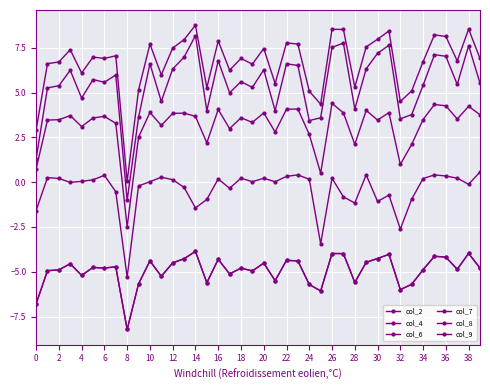

Reading left to right, extract all data points from this chart.

col_2: 2.9	6.6	6.7	7.4	6.1	7.0	6.9	7.1	0.1	5.1	7.7	6.0	7.5	8.0	8.8	5.3	7.9	6.3	6.9	6.6	7.5	5.5	7.8	7.7	5.1	4.4	8.5	8.5	5.3	7.6	8.0	8.4	4.5	5.1	6.7	8.2	8.1	6.8	8.6	6.9
col_4: -6.8	-4.9	-4.9	-4.6	-5.2	-4.8	-4.8	-4.7	-8.2	-5.7	-4.4	-5.3	-4.5	-4.3	-3.9	-5.6	-4.3	-5.1	-4.8	-5.0	-4.5	-5.5	-4.4	-4.4	-5.7	-6.1	-4.0	-4.0	-5.6	-4.5	-4.3	-4.0	-6.0	-5.7	-4.9	-4.1	-4.2	-4.9	-4.0	-4.8
col_6: 1.3	5.3	5.4	6.3	4.7	5.7	5.6	6.0	-1.0	3.6	6.6	4.5	6.3	7.0	8.2	4.0	6.8	5.0	5.6	5.3	6.3	4.0	6.6	6.5	3.4	3.6	7.5	7.8	4.1	6.3	7.2	7.6	3.5	3.8	5.4	7.1	7.0	5.5	7.6	5.5
col_7: -1.6	0.3	0.2	-0.0	0.0	0.1	0.4	-0.5	-5.3	-0.2	0.0	0.3	0.1	-0.3	-1.4	-1.0	0.2	-0.3	0.2	0.0	0.2	0.0	0.3	0.4	0.2	-3.4	0.2	-0.8	-1.2	0.4	-1.1	-0.7	-2.6	-0.9	0.2	0.4	0.3	0.2	-0.1	0.6
col_8: -6.8	-4.9	-4.9	-4.6	-5.2	-4.8	-4.8	-4.7	-8.2	-5.7	-4.4	-5.3	-4.5	-4.3	-3.9	-5.6	-4.3	-5.1	-4.8	-5.0	-4.5	-5.5	-4.4	-4.4	-5.7	-6.1	-4.0	-4.0	-5.6	-4.5	-4.3	-4.0	-6.0	-5.7	-4.9	-4.1	-4.2	-4.9	-4.0	-4.8
col_9: 0.7	3.5	3.5	3.7	3.1	3.6	3.7	3.3	-2.5	2.5	3.9	3.2	3.8	3.9	3.7	2.2	4.1	3.0	3.6	3.3	3.9	2.8	4.1	4.1	2.7	0.5	4.4	3.9	2.1	4.0	3.5	3.9	1.0	2.1	3.5	4.3	4.3	3.5	4.2	3.8